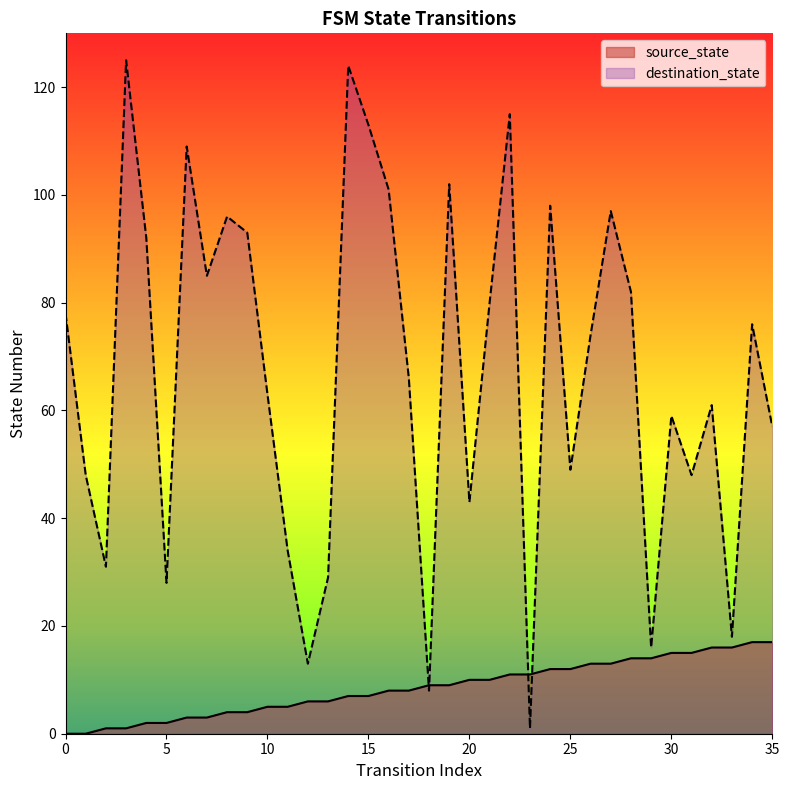

How many lines are shown in the chart?

2